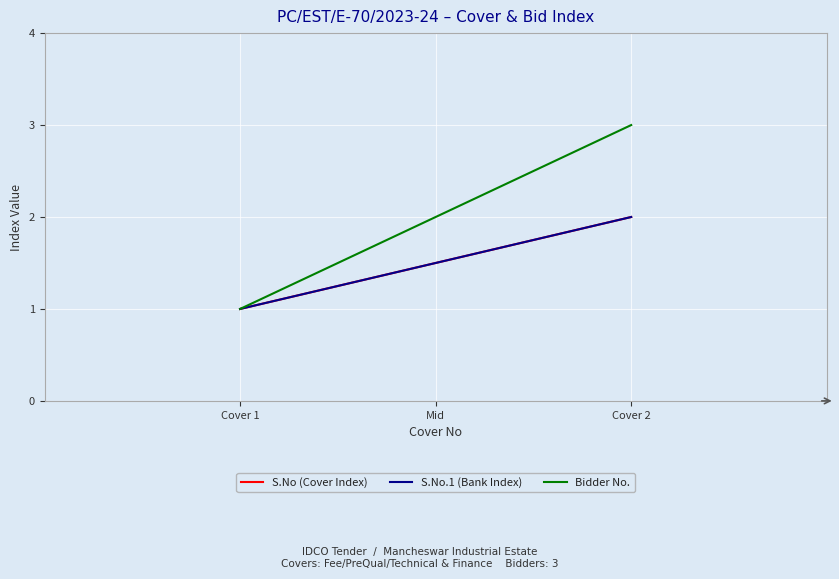

The value of S.No at Bid 2 (Shivam Condev) is 2. True or false?

True